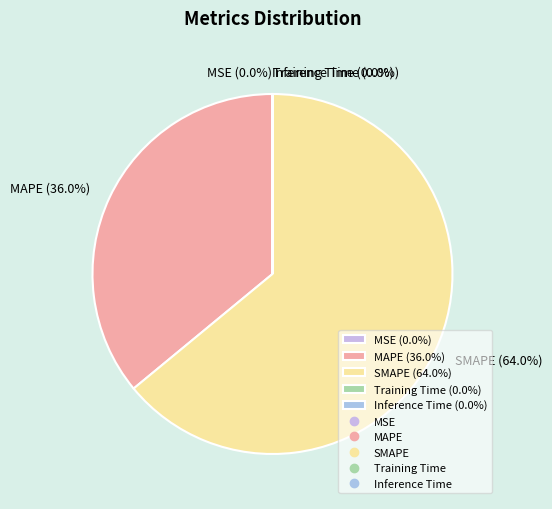

To the nearest percent, what is the difference between the largest and smallest slice percentages?

64%